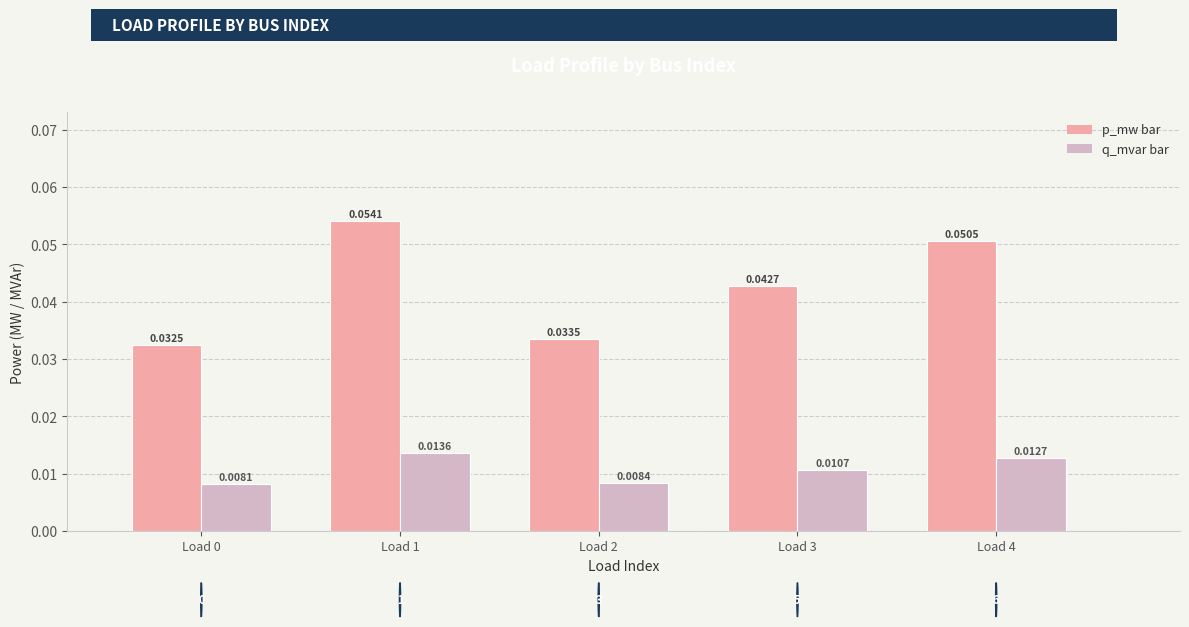

At which category is the sum across all series the highest?

Load 1